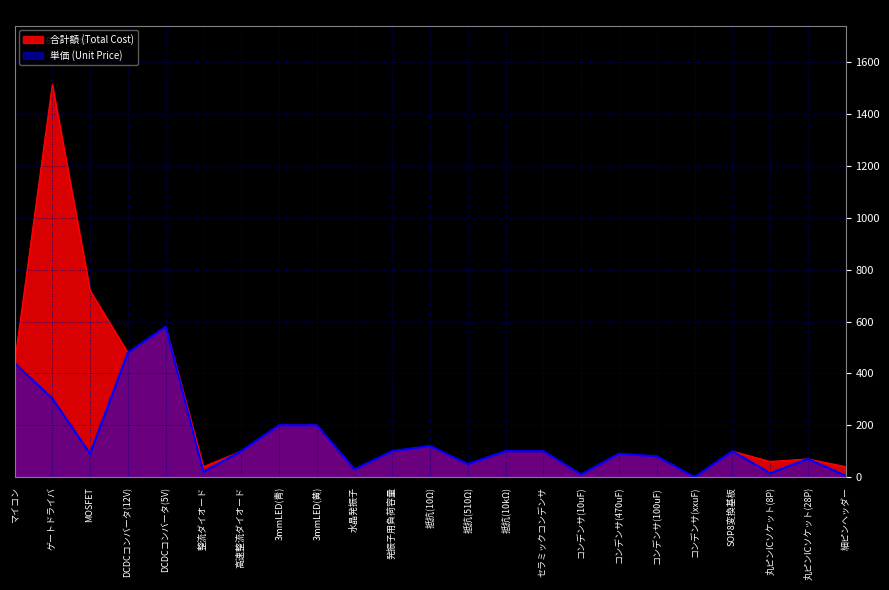

Which series has the largest range (max minus min)?

合計額 (Total Cost)